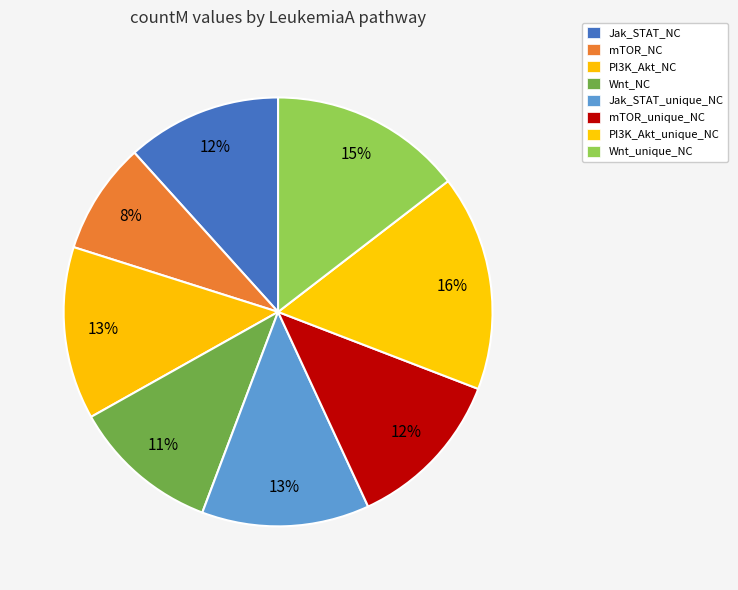

Does any single category account for the majority?

No